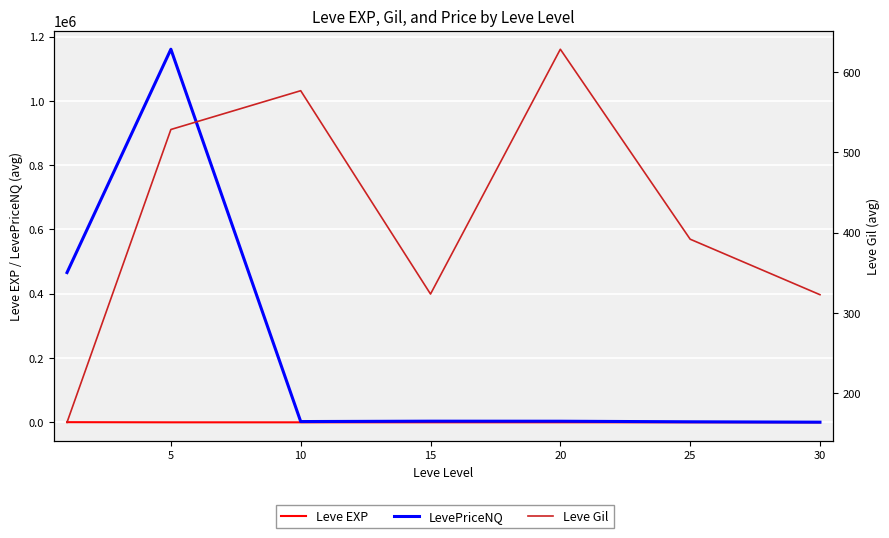

What is the value of the Leve EXP point at the 5th from the left?

16.3